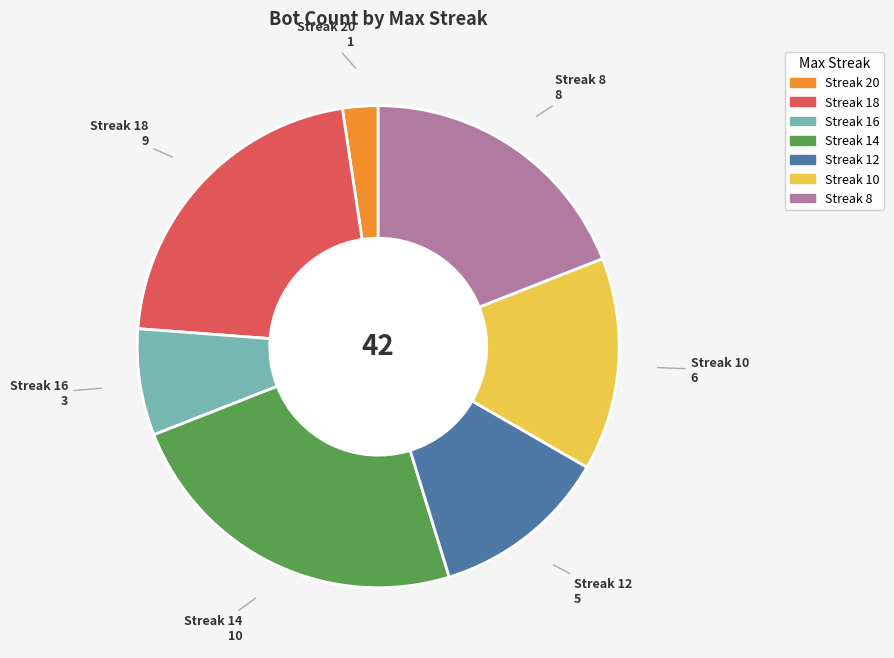

Is there a majority slice in this chart?

No